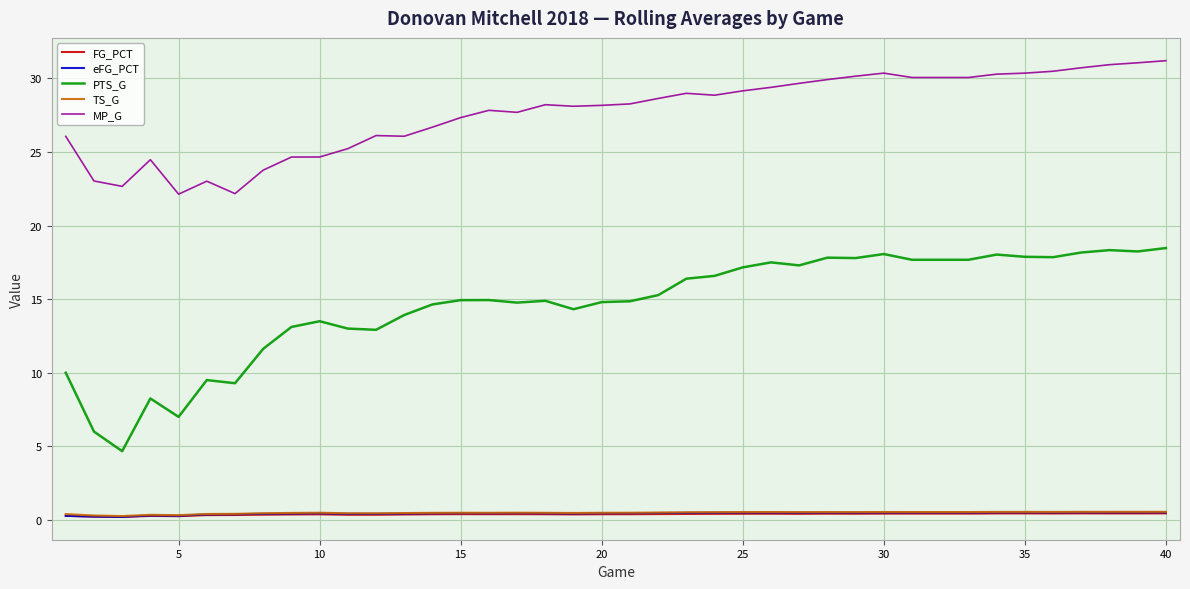

True or false: FG_PCT and PTS_G intersect in this chart.

False